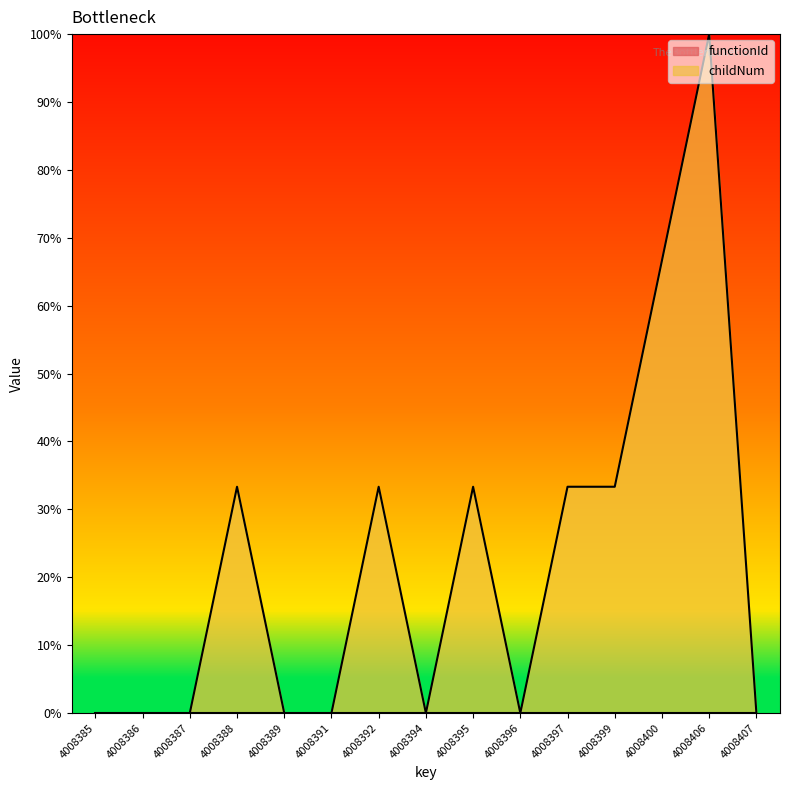

How many points are higher than both their immediate neighbors (excluding endpoints)?

4